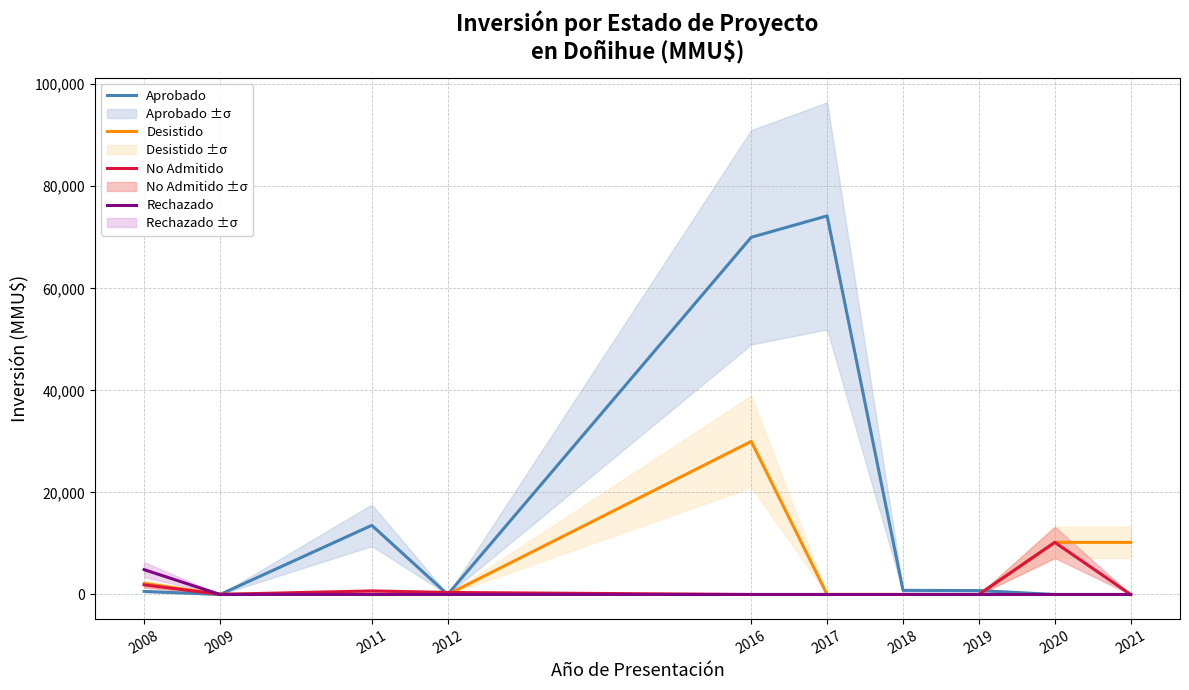

How many lines are shown in the chart?

4